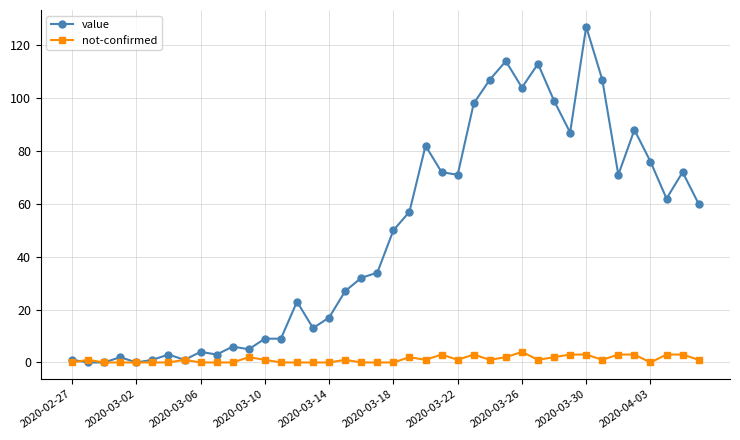

How many data points does each series have?

40